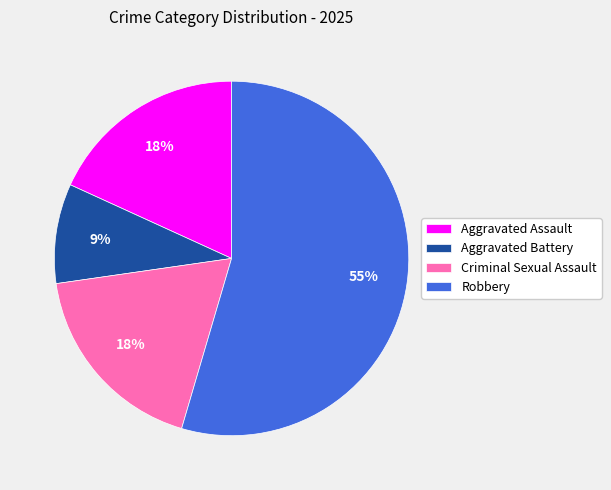

Is it true that Aggravated Assault is 18% of the pie?

True